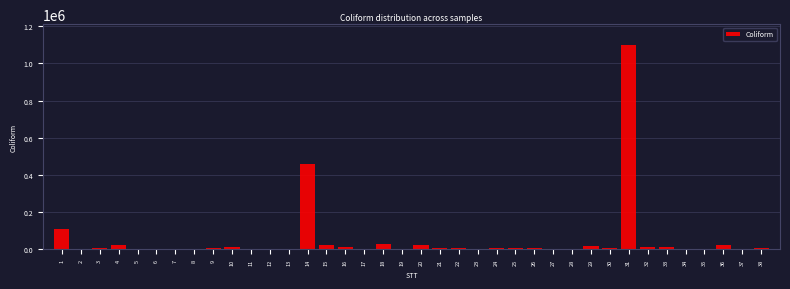

What is the sum of all values?

1988317